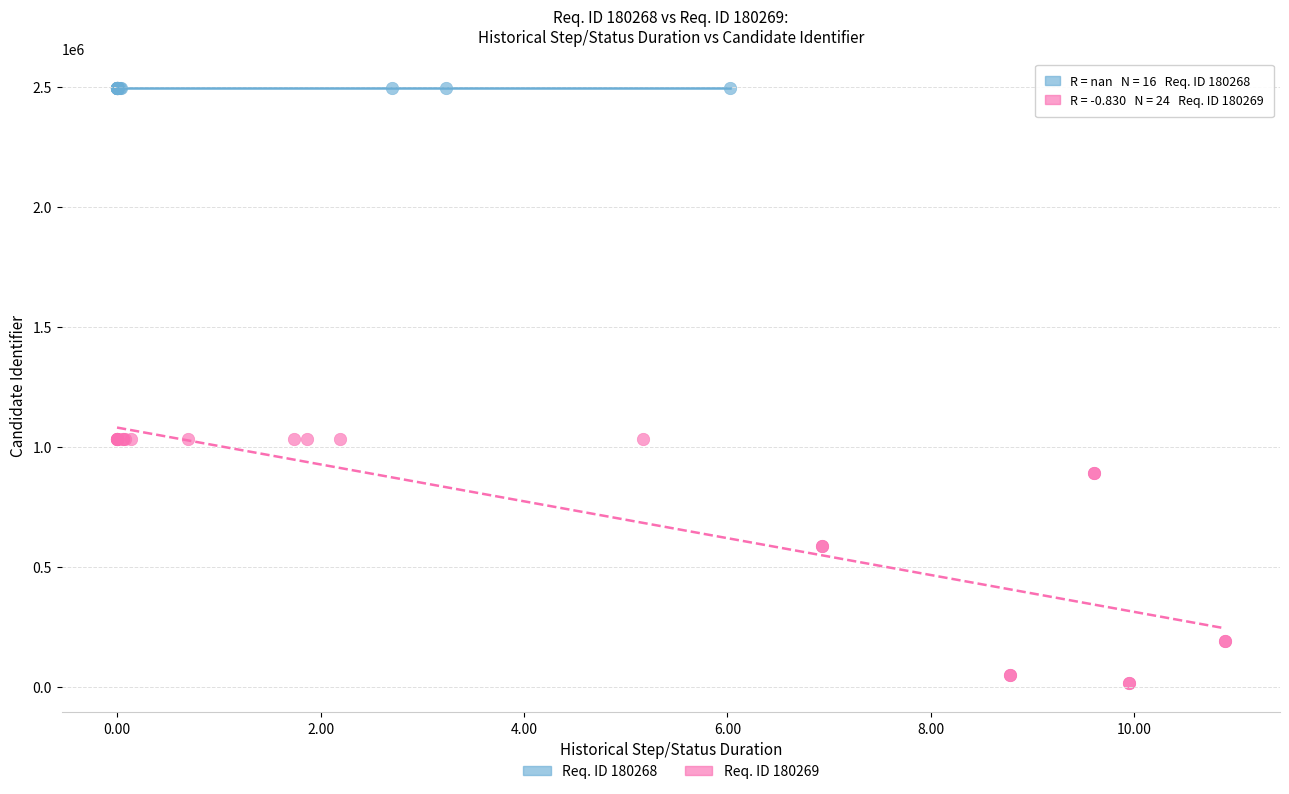

Which series reaches the maximum Y coordinate?

Req. ID 180268